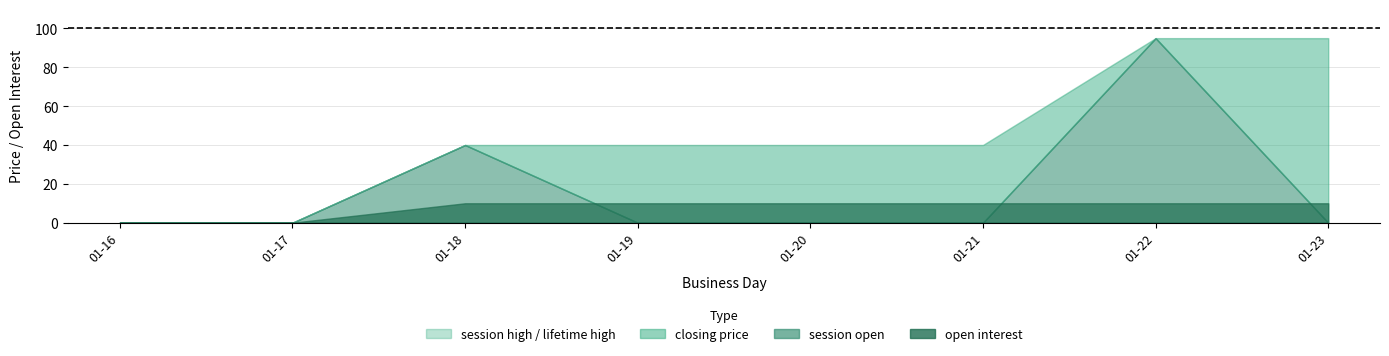

Which series has the largest range (max minus min)?

session open